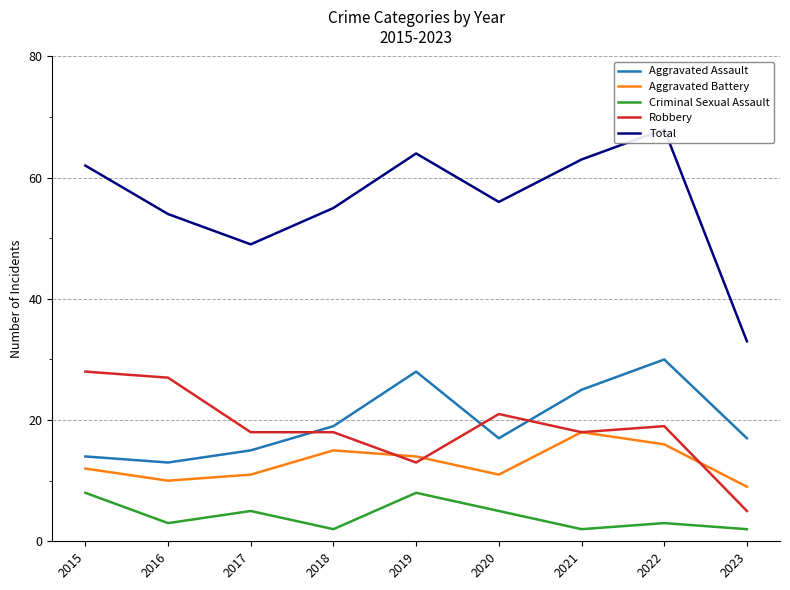

Reading left to right, list all the values displayed in this chart.

Aggravated Assault: 14	13	15	19	28	17	25	30	17
Aggravated Battery: 12	10	11	15	14	11	18	16	9
Criminal Sexual Assault: 8	3	5	2	8	5	2	3	2
Robbery: 28	27	18	18	13	21	18	19	5
Total: 62	54	49	55	64	56	63	68	33